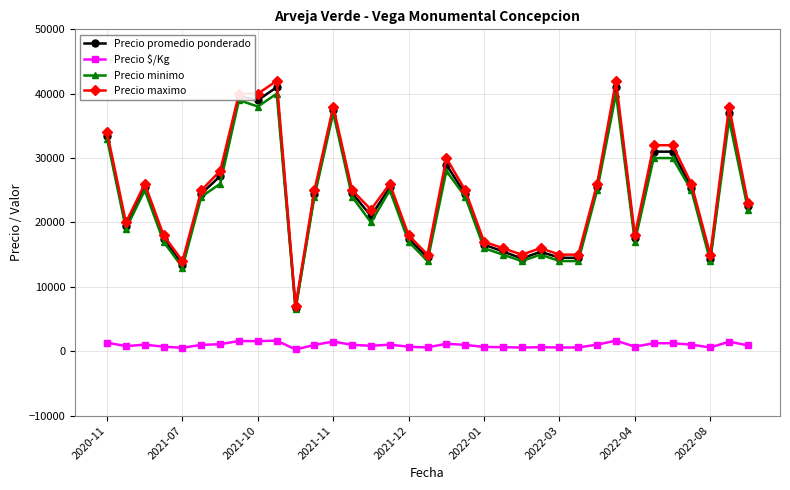

At how many categories does at least one series exceed 2380?

35